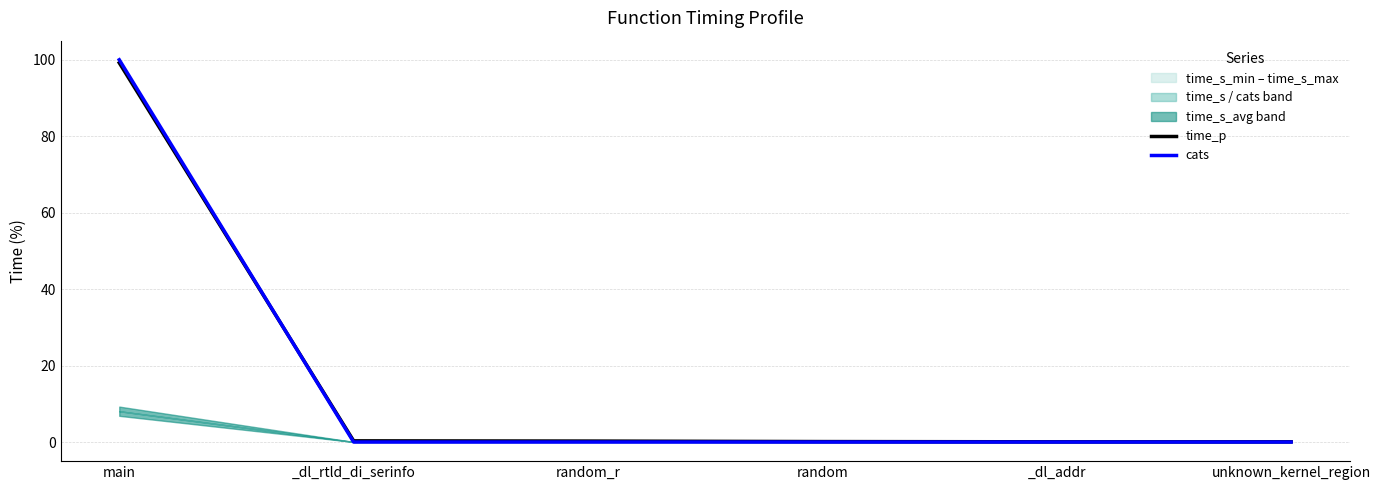

At which label does cats reach its minimum?

_dl_rtld_di_serinfo